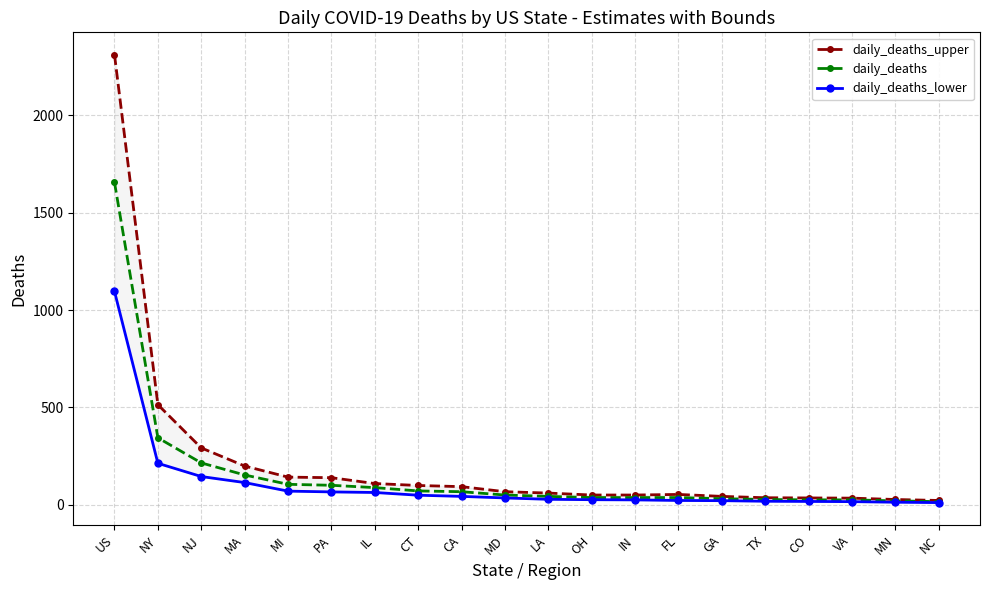

Between CA and IN, which series saw the biggest shift?

daily_deaths_upper